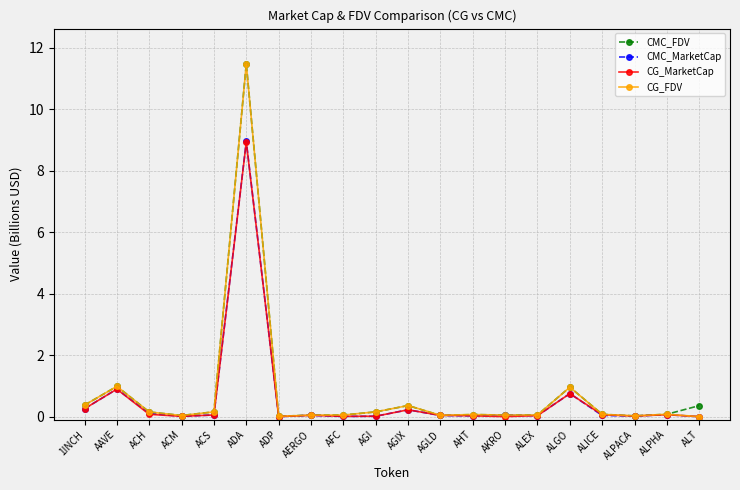

Between AAVE and ALEX, which series saw the biggest shift?

CG_FDV